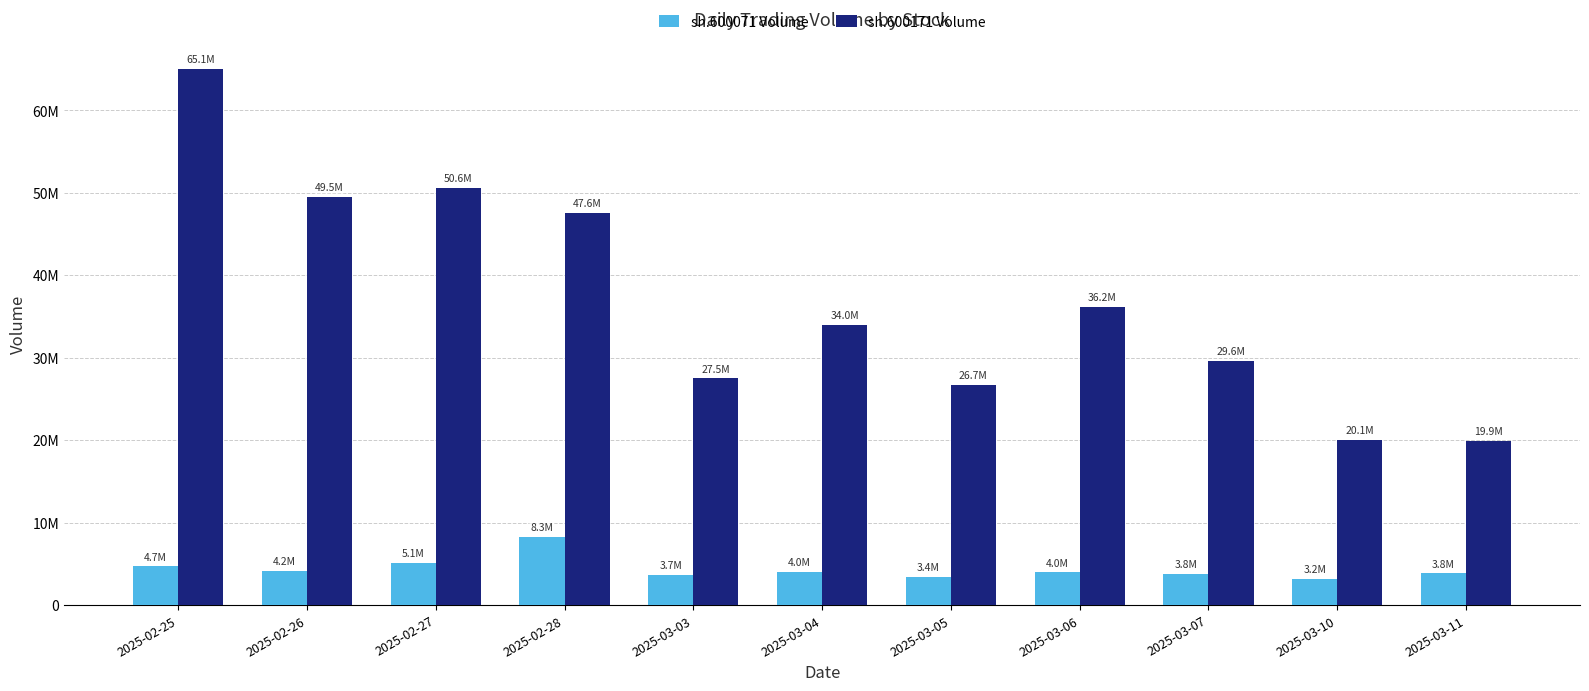

What is the difference between the second highest and minimum values in the sh.600071 Volume series?

1947526